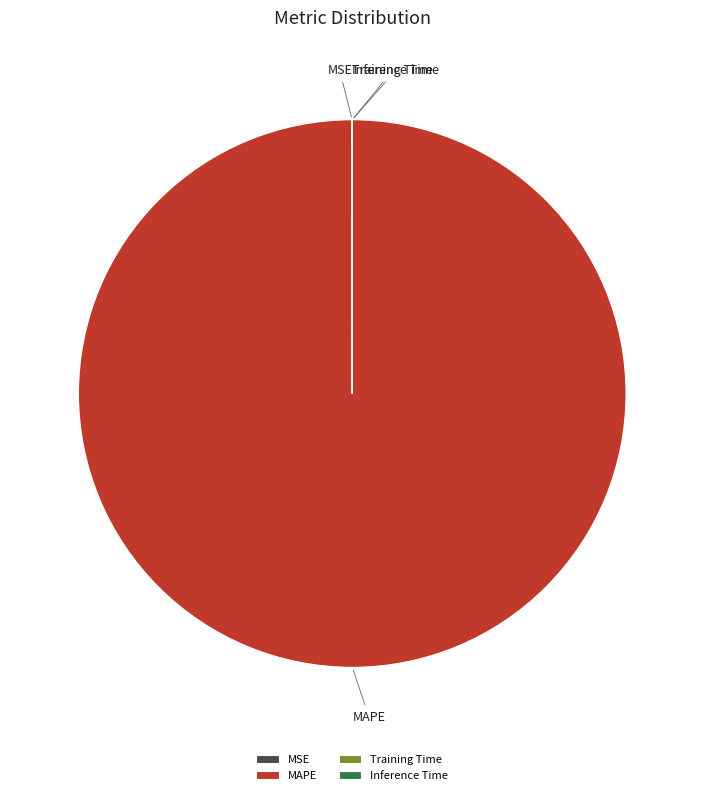

Which slice represents more than half of the pie?

MAPE